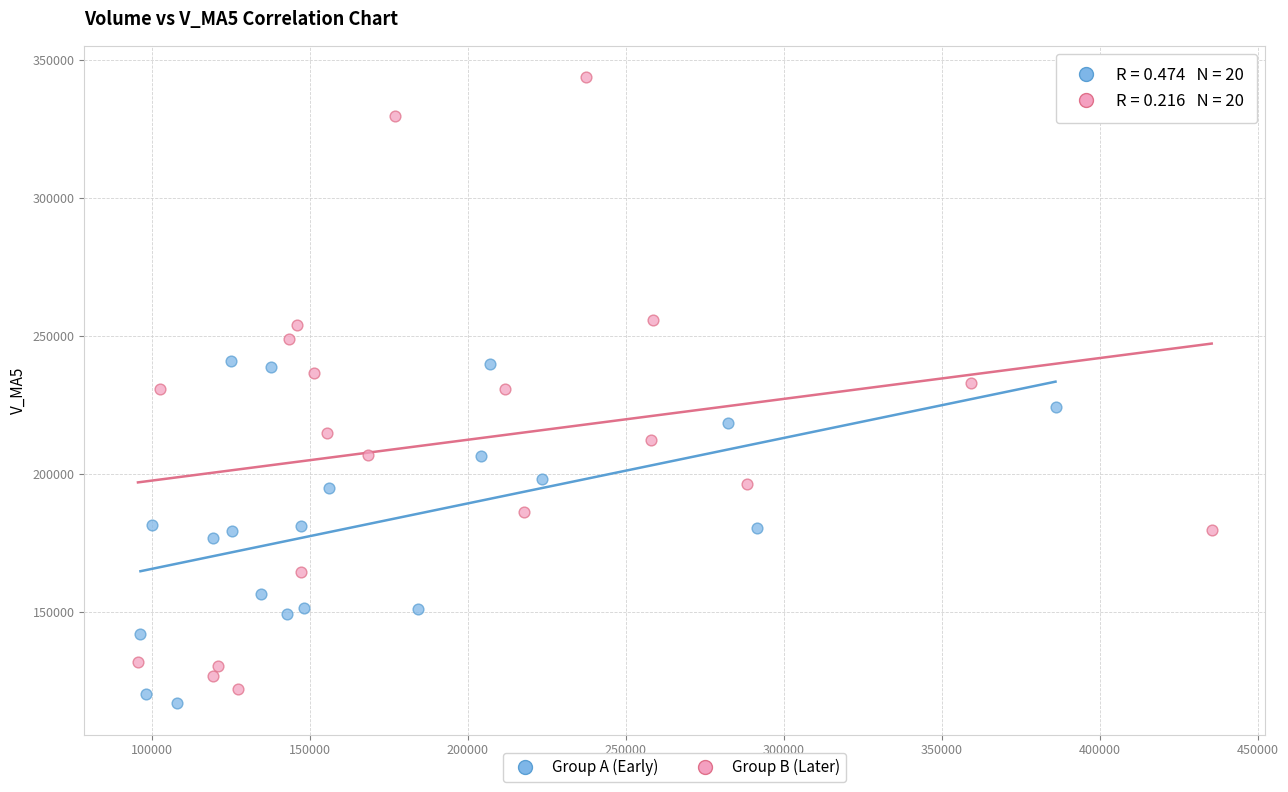

What are all the series names shown in the legend?

Group A (Early), Group B (Later)